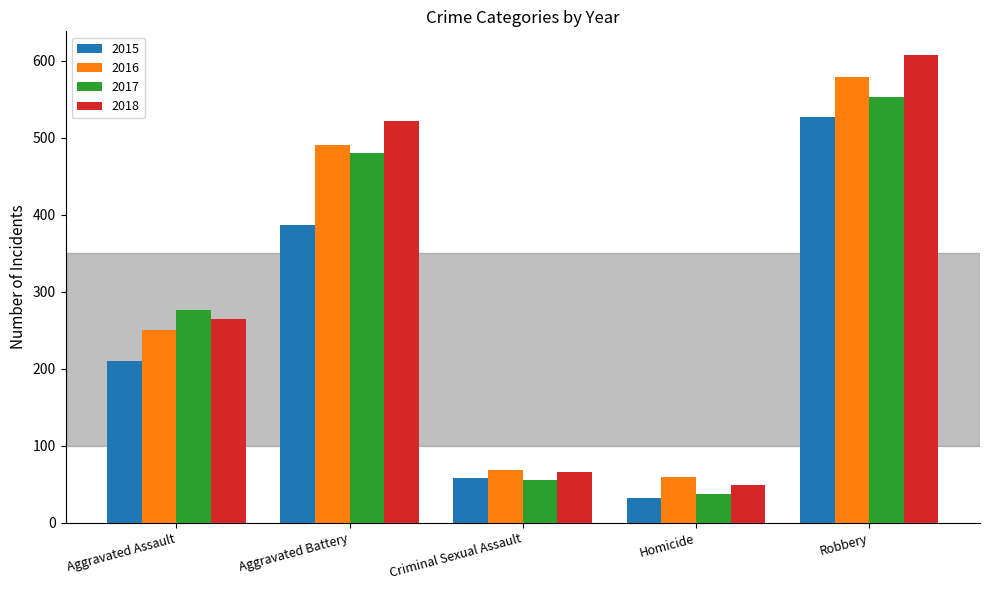

What is the highest value of the 2017 series?

553